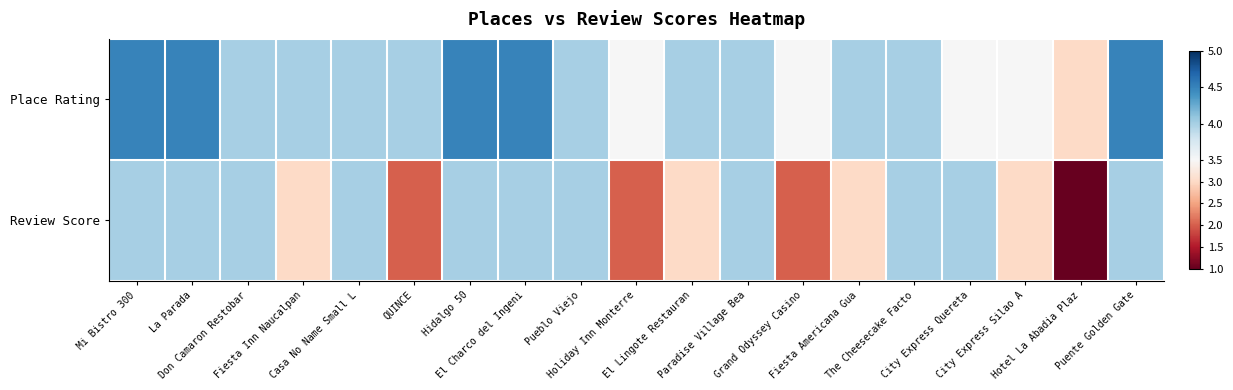

What is the difference between the highest and lowest values at Fiesta Americana Gua?

1.0